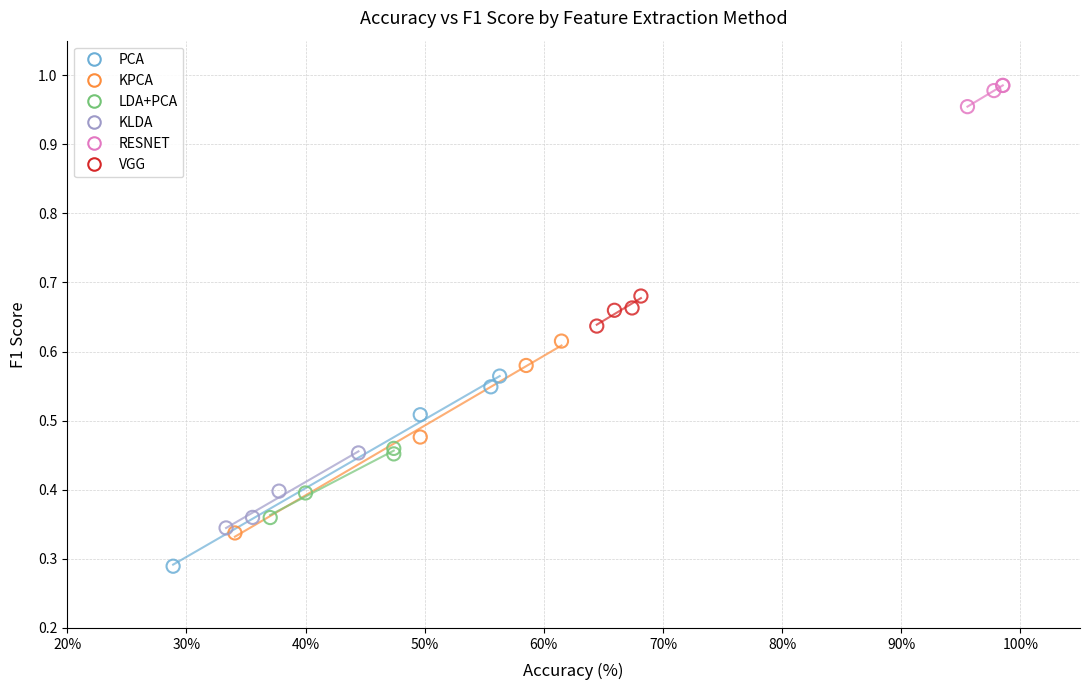

Which series contains the highest Y value?

RESNET